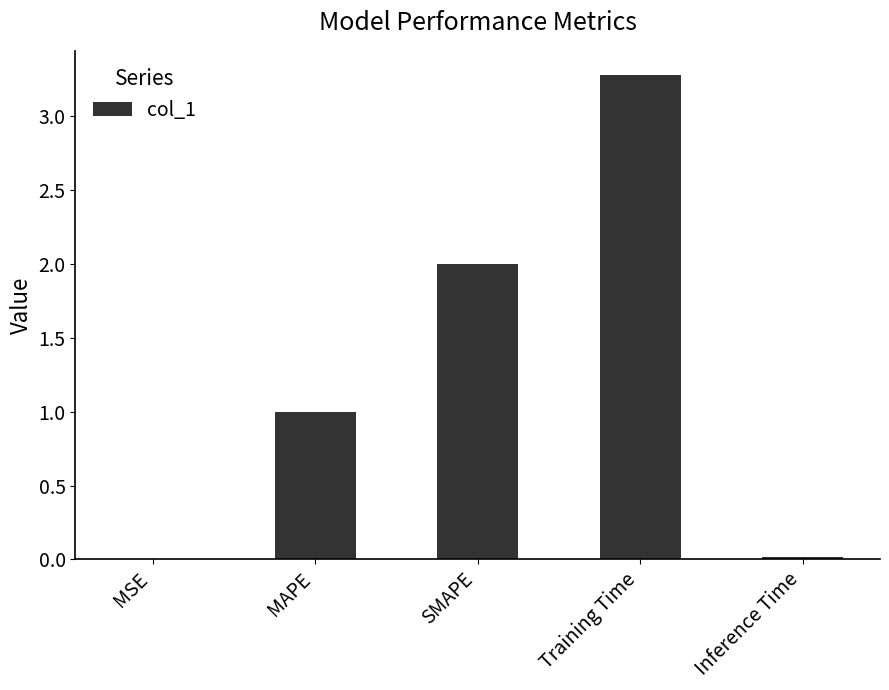

What is the sum of the values at MAPE and SMAPE?

3.0